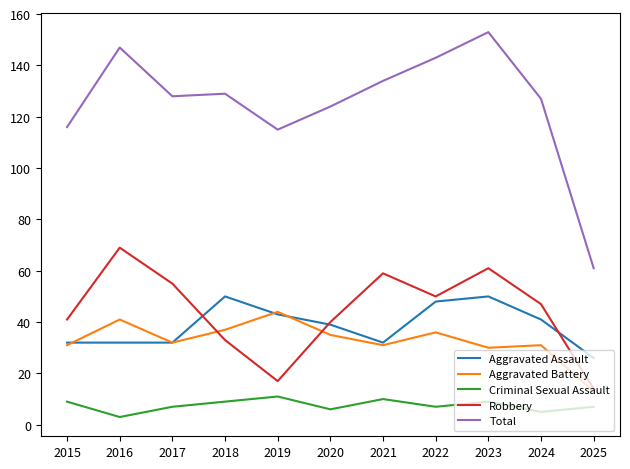

What is the spread (max minus min) of values at 2019?

104